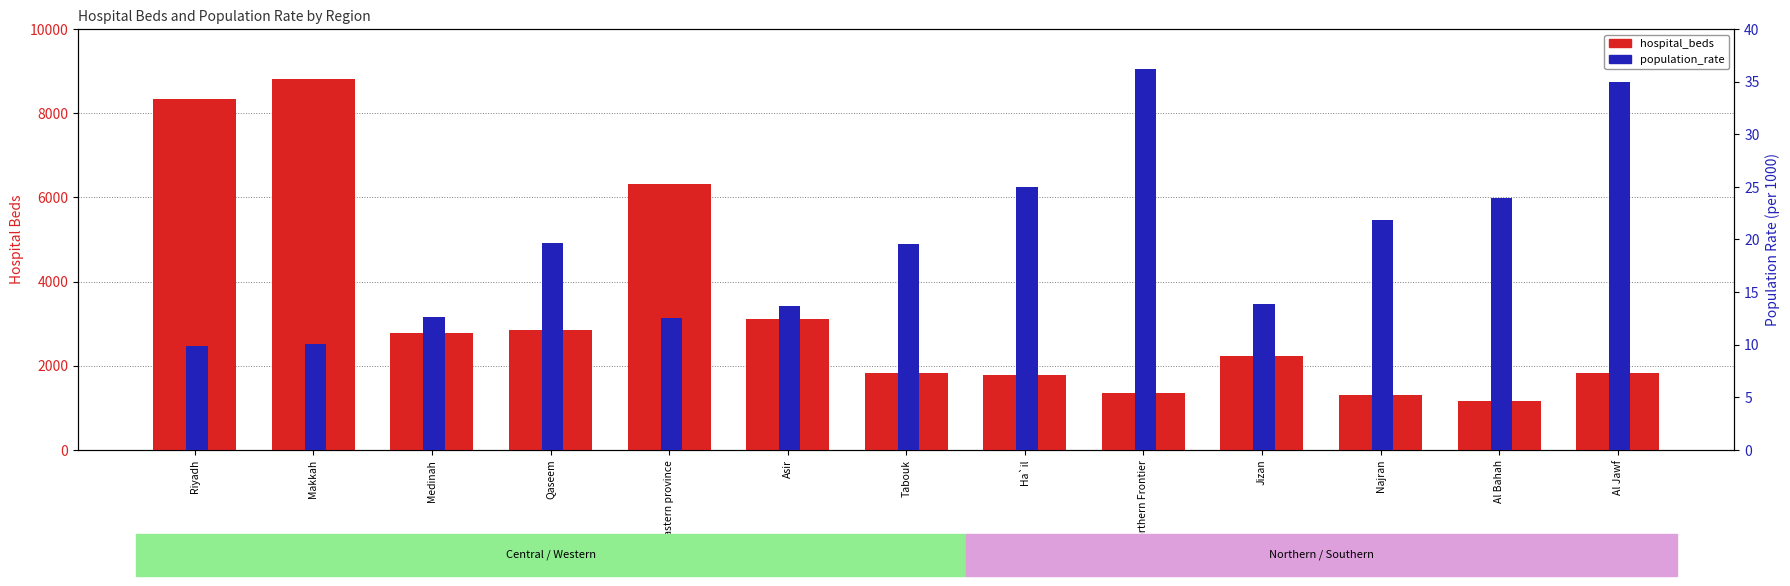

Reading right to left, list all the values displayed in this chart.

hospital_beds: Al Jawf=1820.0	Al Bahah=1165.0	Najran=1300.0	Jizan=2225.0	Northern Frontier=1360.0	Ha`il=1790.0	Tabouk=1820.0	Asir=3100.0	Eastern province=6311.0	Qaseem=2859.0	Medinah=2768.0	Makkah=8825.0	Riyadh=8337.0
population_rate: Al Jawf=35.0	Al Bahah=23.9	Najran=21.8	Jizan=13.9	Northern Frontier=36.2	Ha`il=25.0	Tabouk=19.6	Asir=13.7	Eastern province=12.5	Qaseem=19.6	Medinah=12.7	Makkah=10.0	Riyadh=9.9